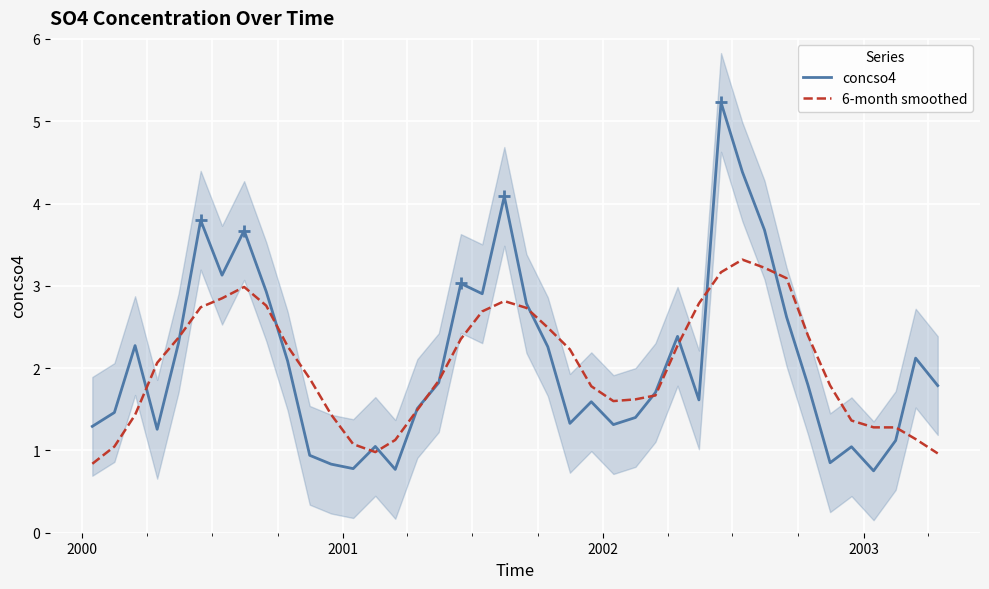

What is the minimum value for concso4?

0.8